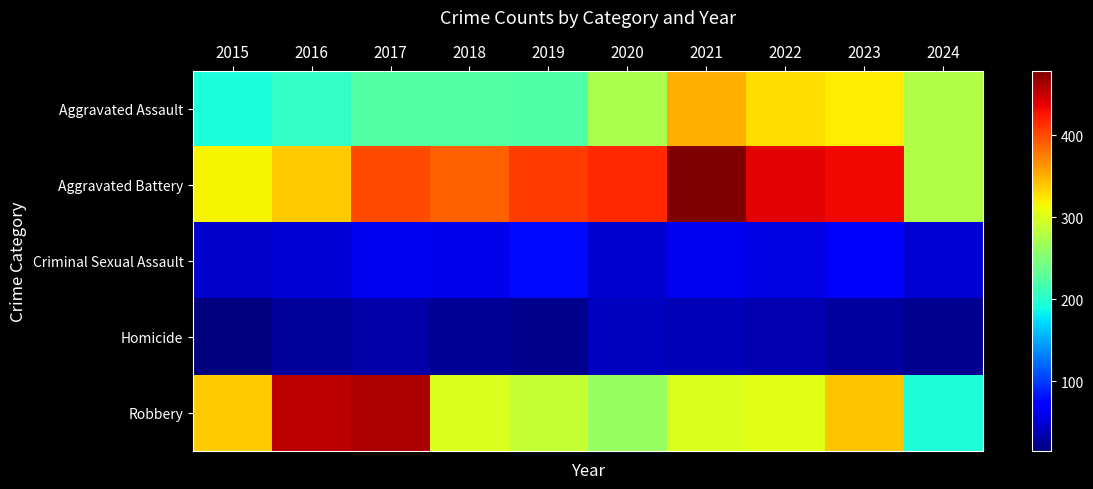

Between 2017 and 2024, which series saw the biggest shift?

Robbery